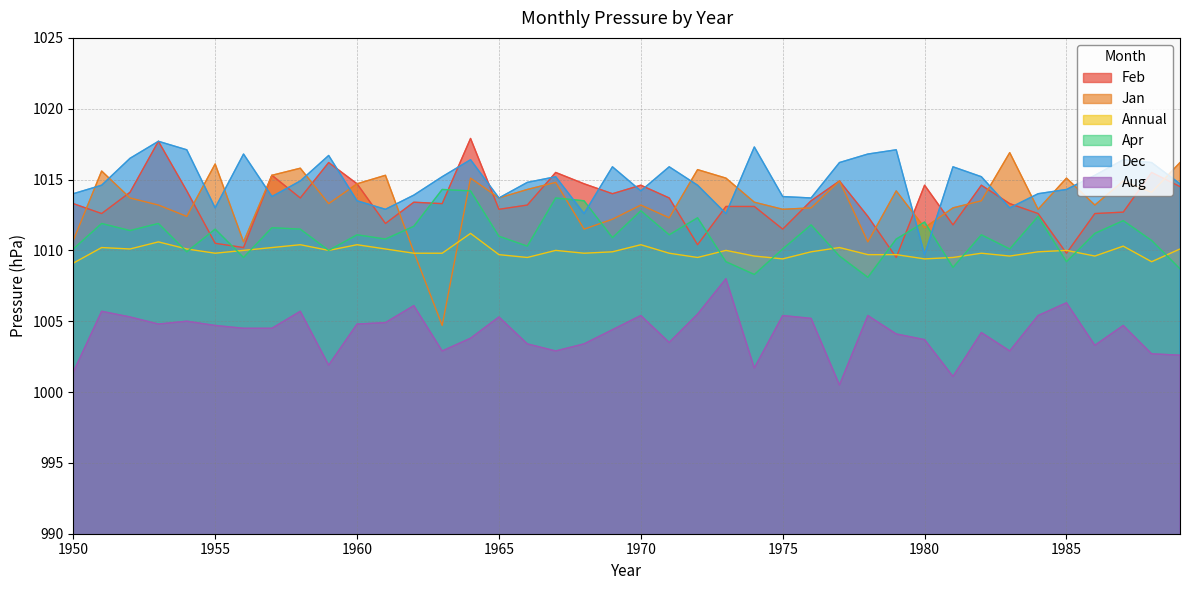

How many interior local valleys does the Aug series have?

10